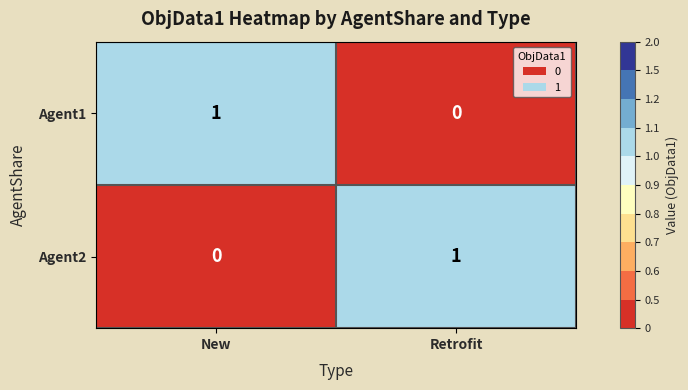

Rank the categories by Agent1 value from lowest to highest.

Retrofit, New